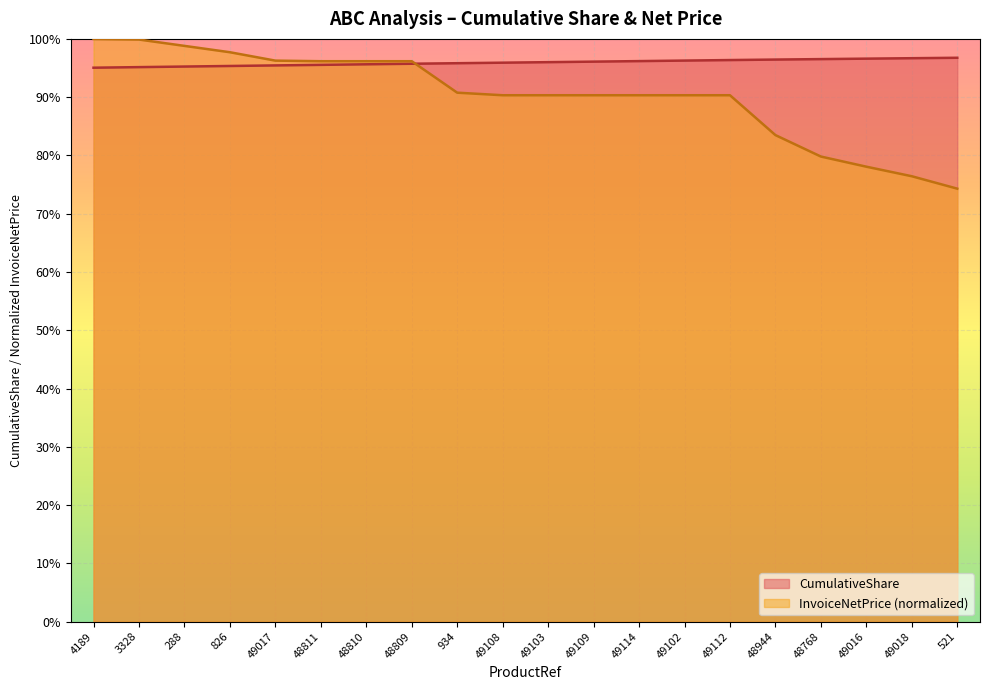

What is the minimum value for InvoiceNetPrice_scaled?

0.7